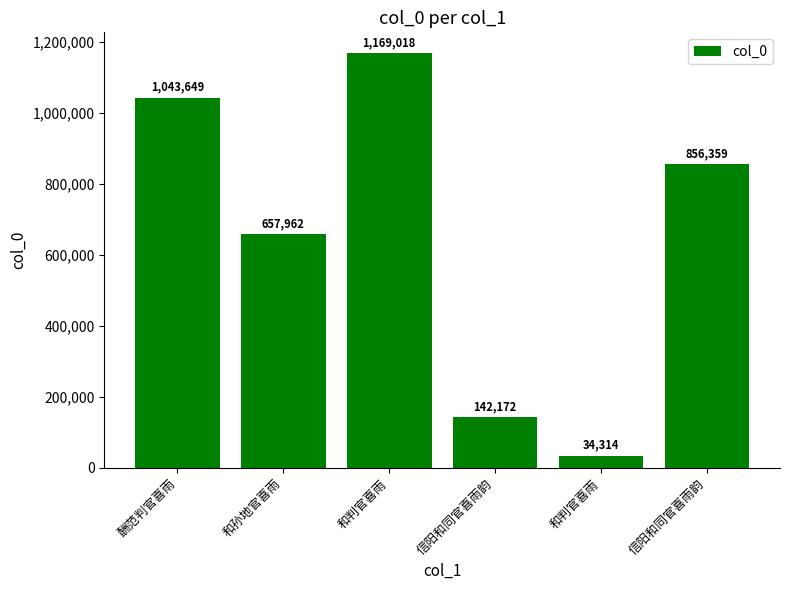

Are the bars horizontal?

No